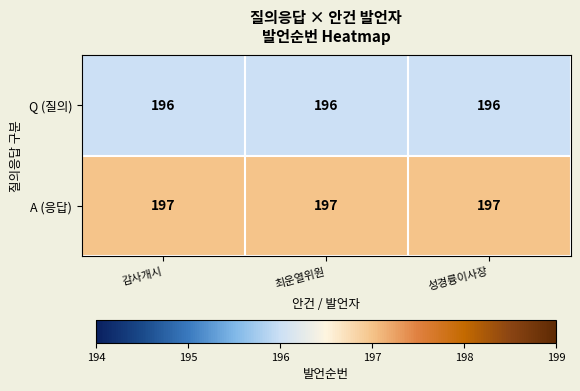

Is it true that Q (질의) equals 85 at 최운열위원?

False